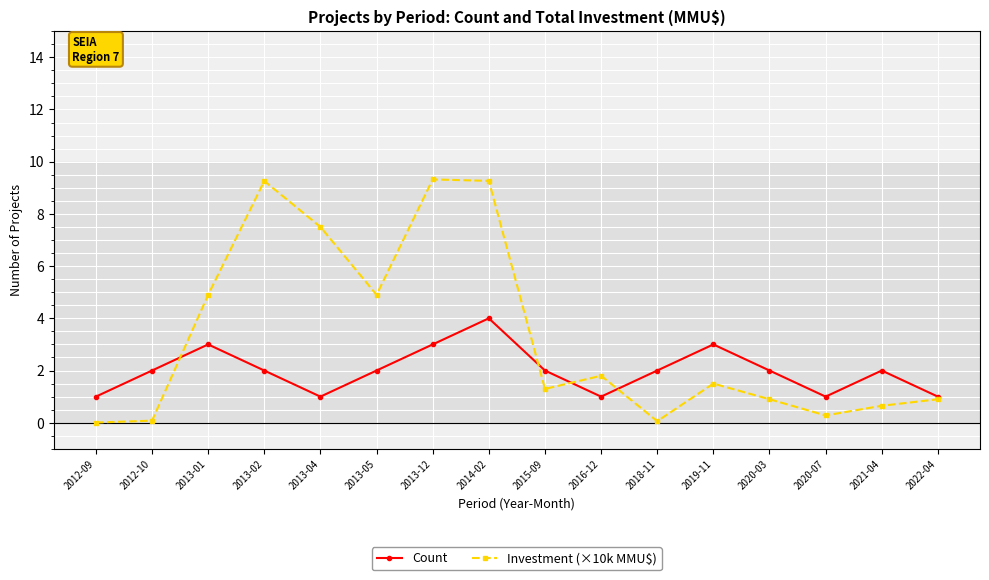

At how many categories does at least one series exceed 0?

16